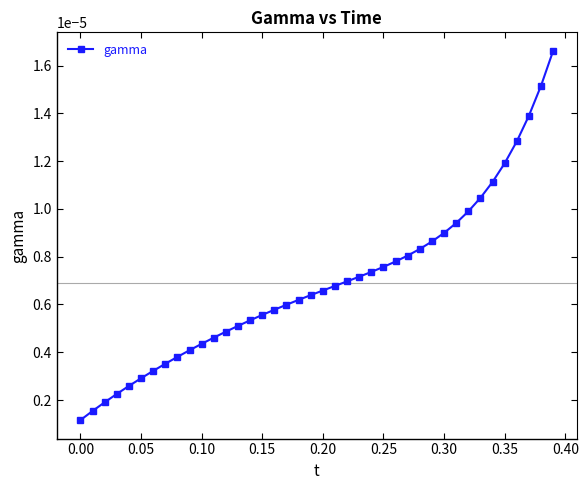

How many lines are shown in the chart?

1